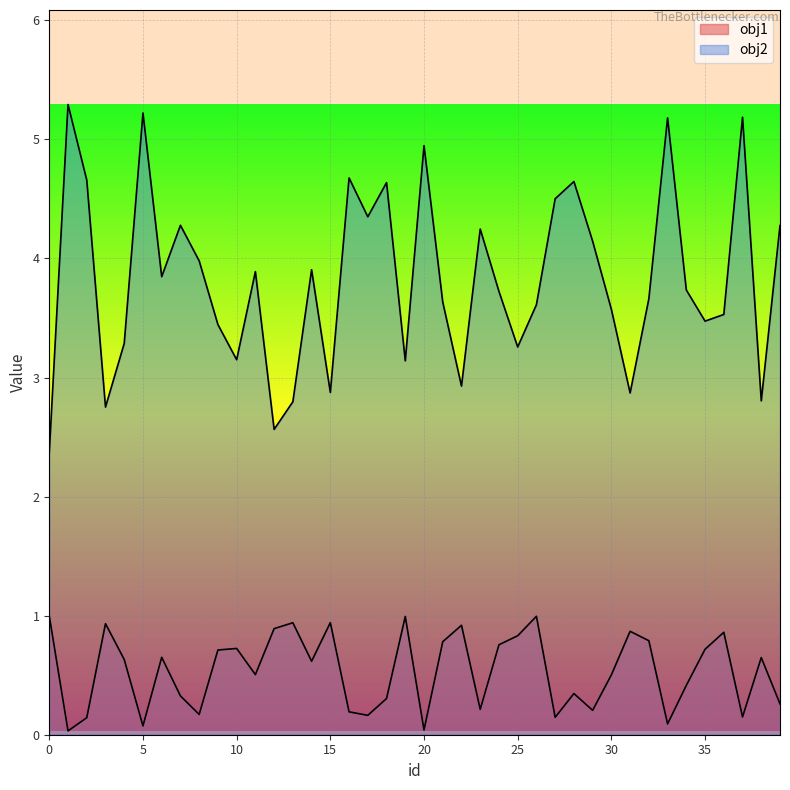

Between 4 and 24, which is larger?

24